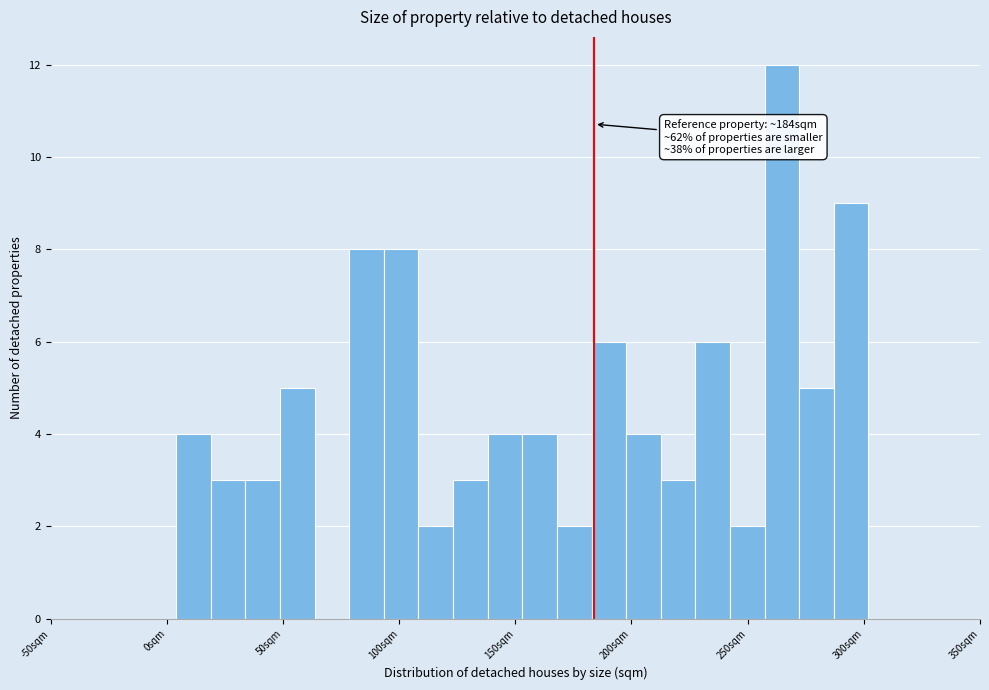

Read against the x-axis, roughly where is the centre of the tallest bar?

265